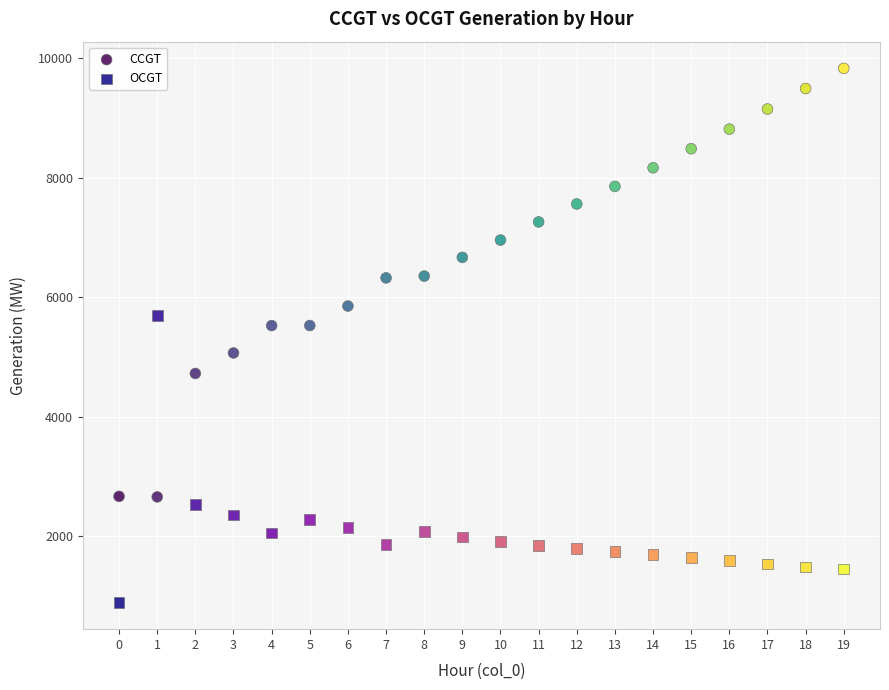

Across all data points, what is the range of Y values (max minus min)?

8935